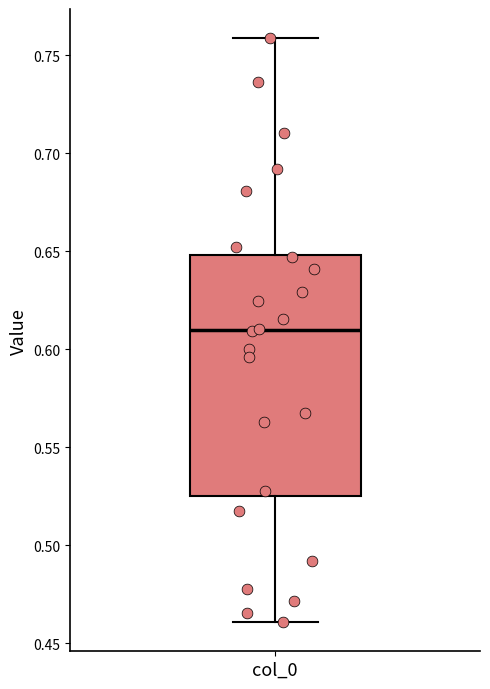

Read this box plot against the y-axis: the position of the median line, the range covered by the box, and the ends of both whiskers. The values are not printed on the chart, so give them approximately, as read against the axis.

median 0.610, box 0.525 to 0.650, whiskers 0.460 to 0.760